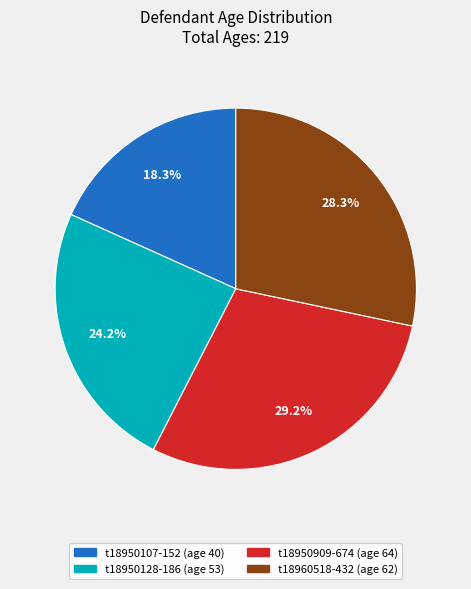

Which has a higher value, t18960518-432 or t18950128-186?

t18960518-432